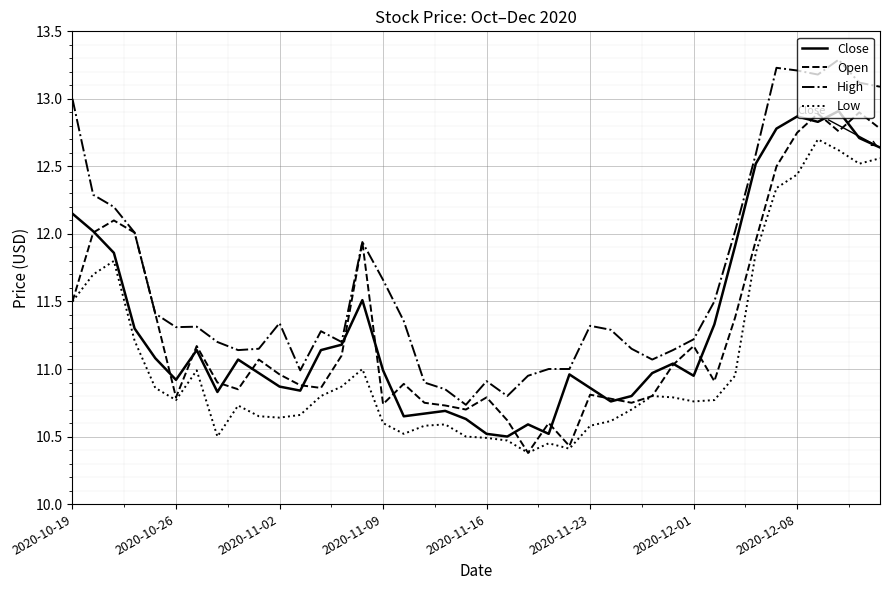

True or false: Low and High cross at least once.

False